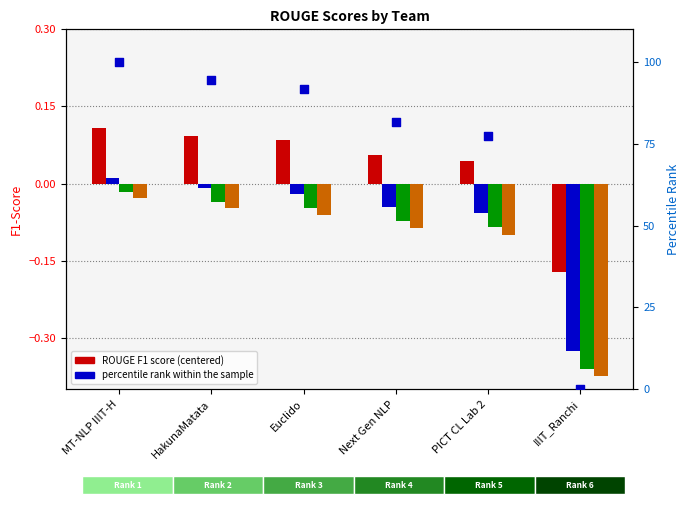

Which series reaches the maximum Y coordinate?

percentile rank within the sample